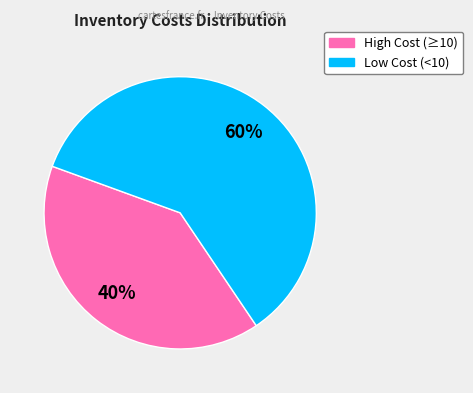

Is there any slice that represents more than half of the pie?

Yes